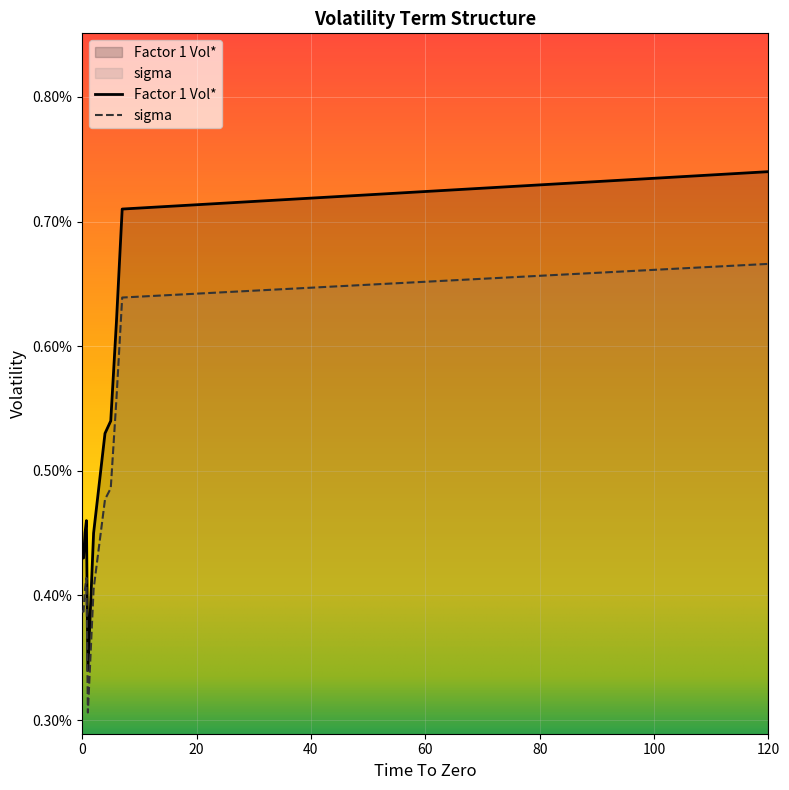

How many interior local valleys does the Factor 1 Vol* series have?

1